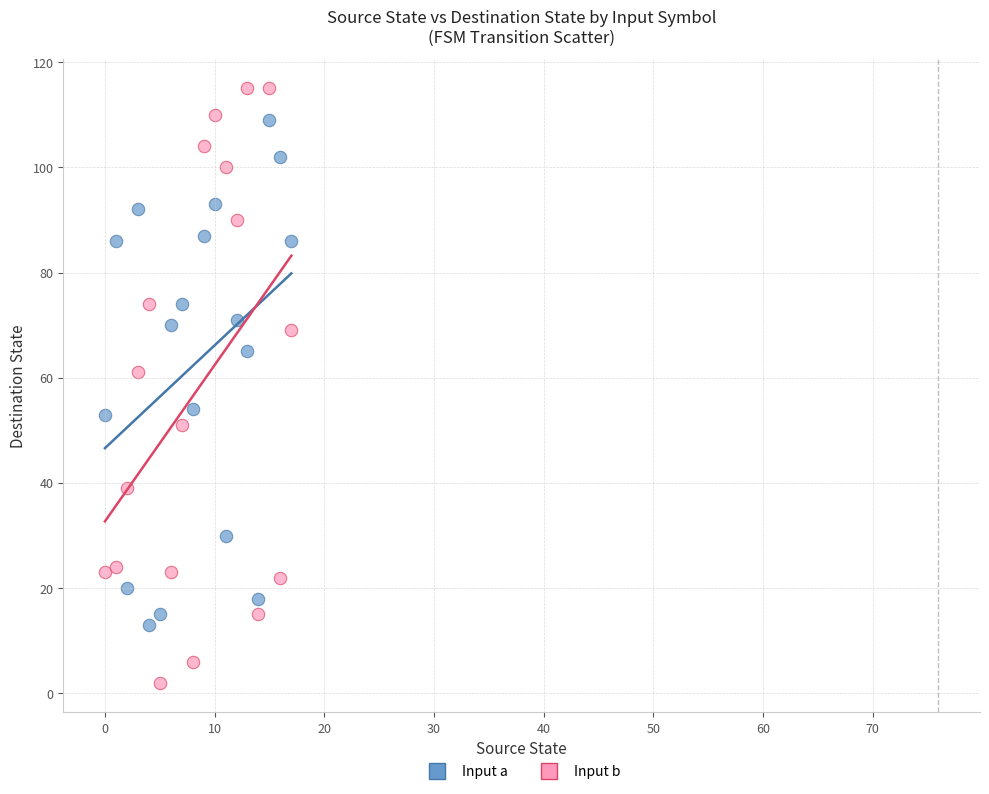

Across all data points, what is the range of Y values (max minus min)?

113